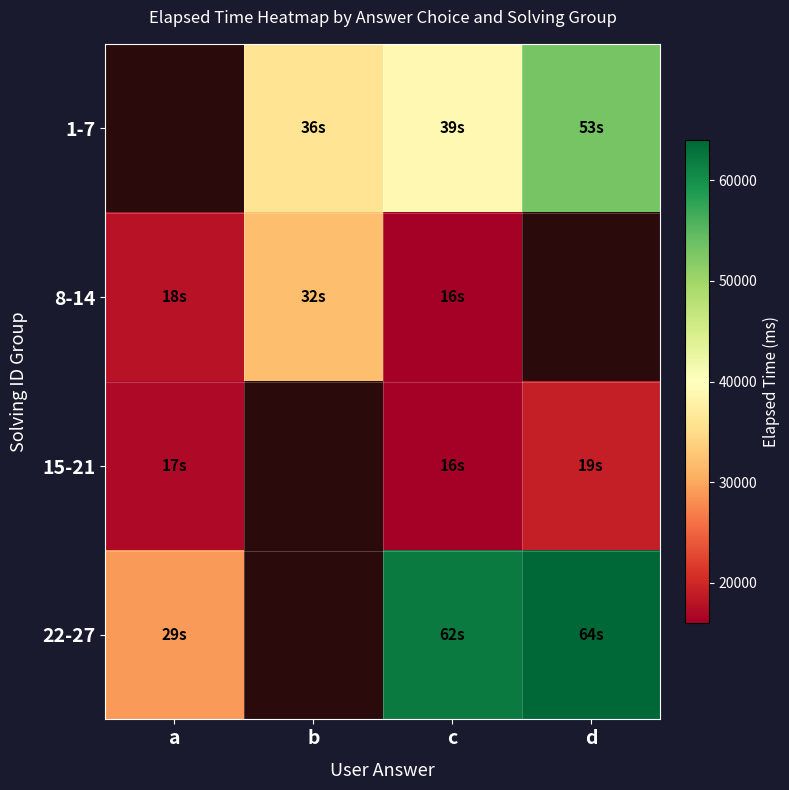

What is the minimum value for 15-21?

16000.0